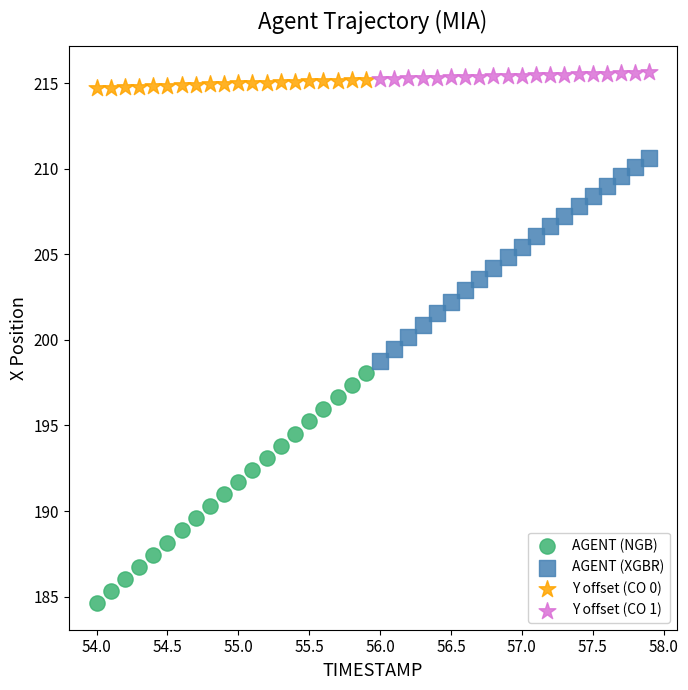

Which series has the widest spread of Y values?

AGENT (NGB)